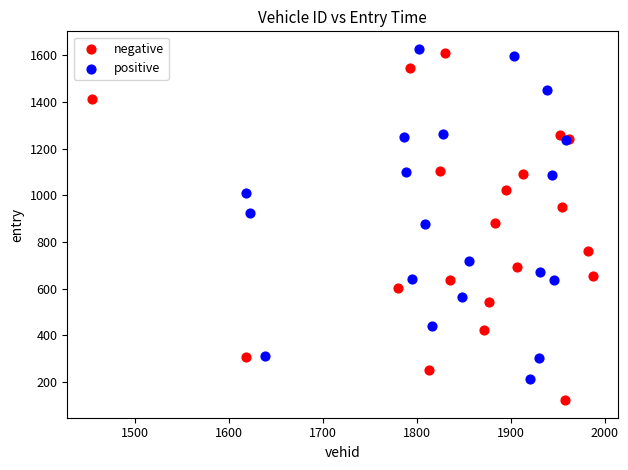

Which series contains the lowest Y value?

negative